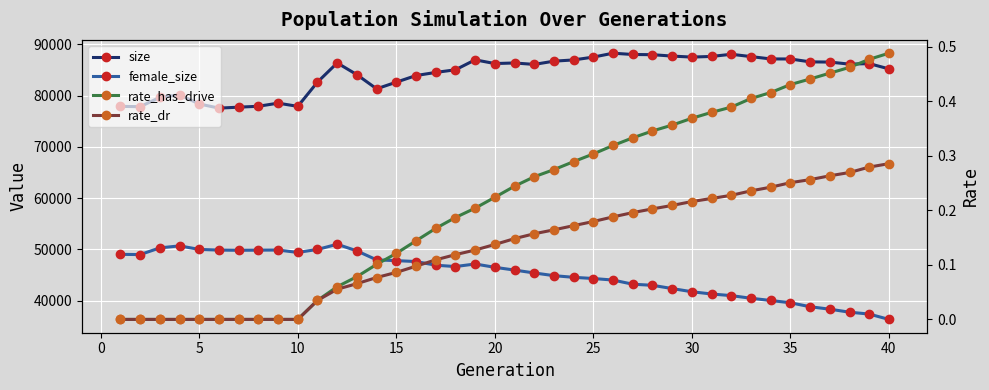

List the series in order of their peak value, highest first.

size, female_size, rate_has_drive, rate_dr